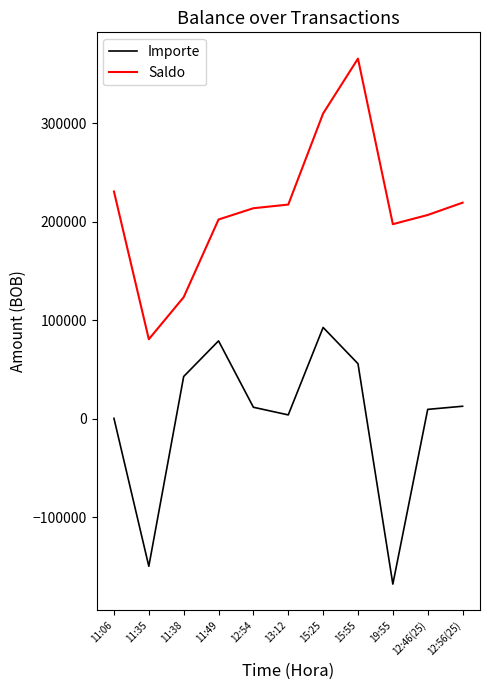

True or false: Importe has more than 0 points higher than both neighbors.

True